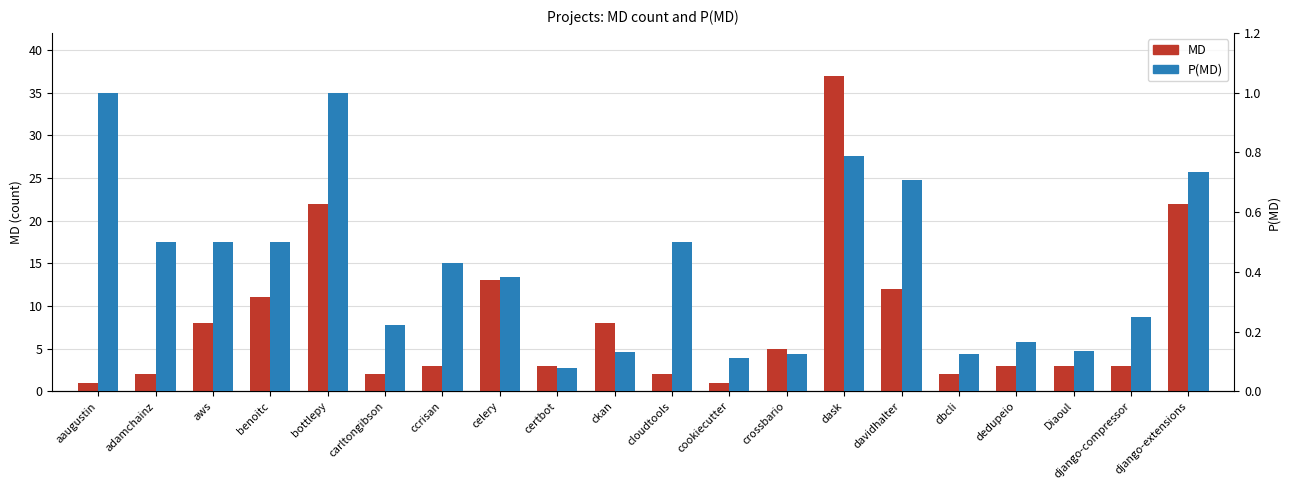

Reading right to left, what are all the values shown in this chart?

MD: 22.0	3.0	3.0	3.0	2.0	12.0	37.0	5.0	1.0	2.0	8.0	3.0	13.0	3.0	2.0	22.0	11.0	8.0	2.0	1.0
P(MD): 0.7	0.2	0.1	0.2	0.1	0.7	0.8	0.1	0.1	0.5	0.1	0.1	0.4	0.4	0.2	1.0	0.5	0.5	0.5	1.0